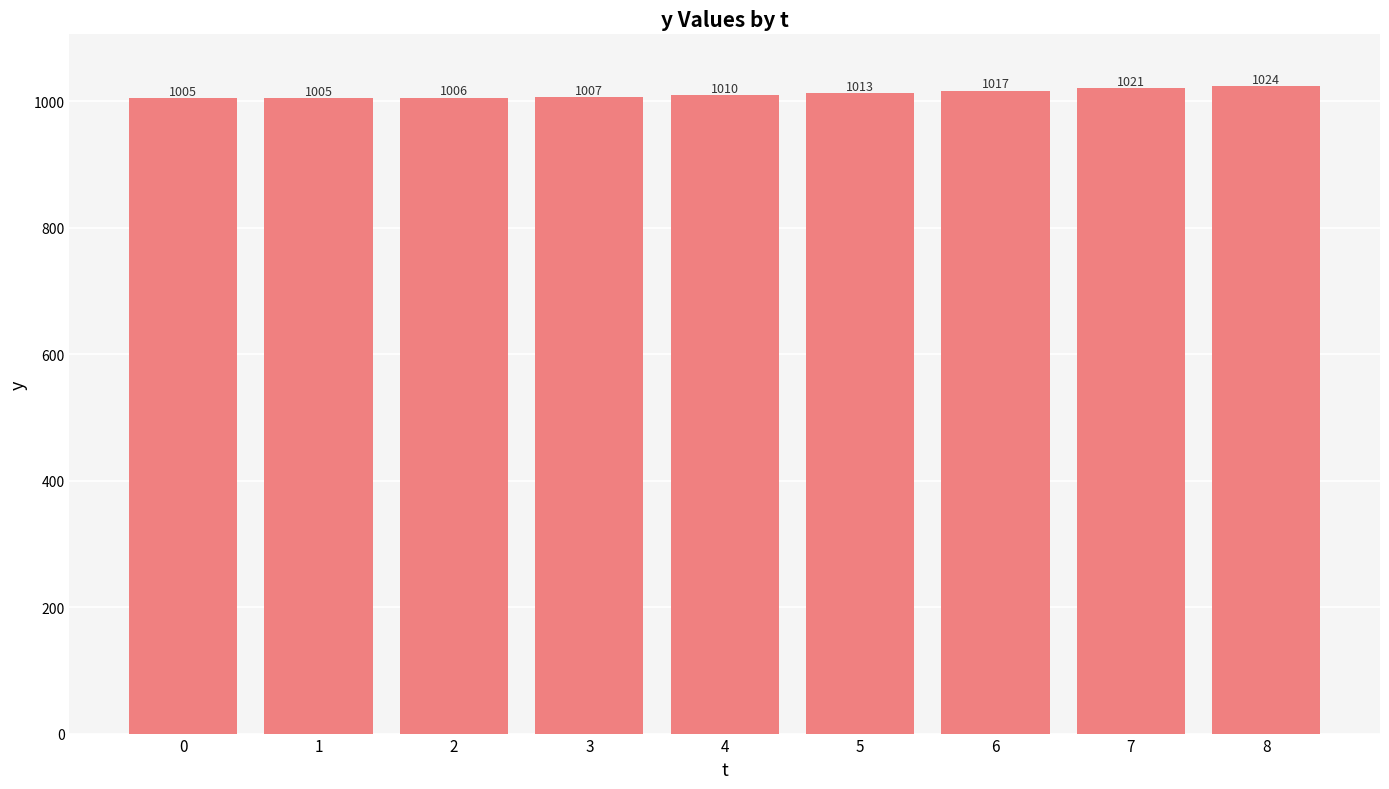

True or false: the data shows 1005 at 1.

True